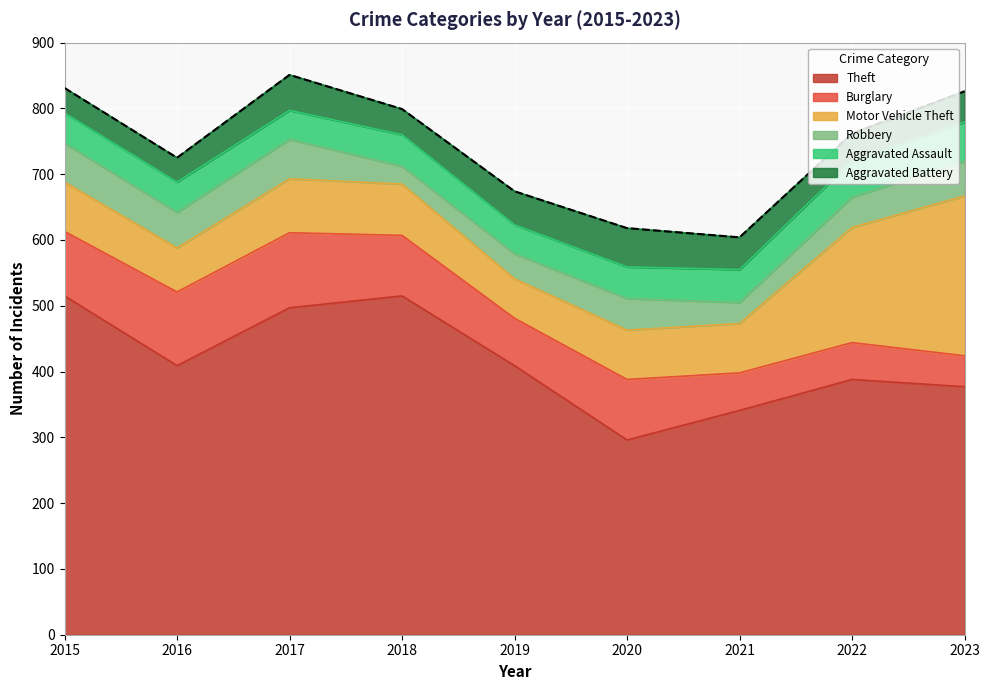

True or false: Burglary has more than 1 interior local peaks.

True